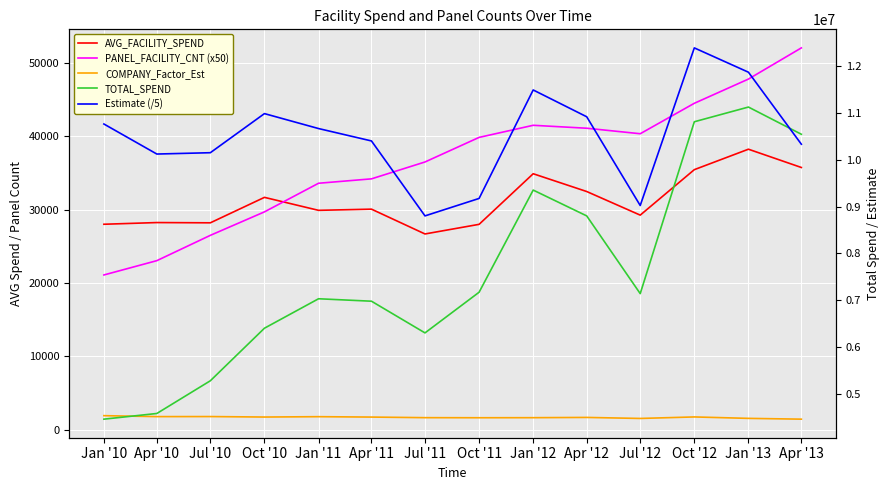

In TOTAL_SPEND, how many points are higher than both neighbors (excluding endpoints)?

3